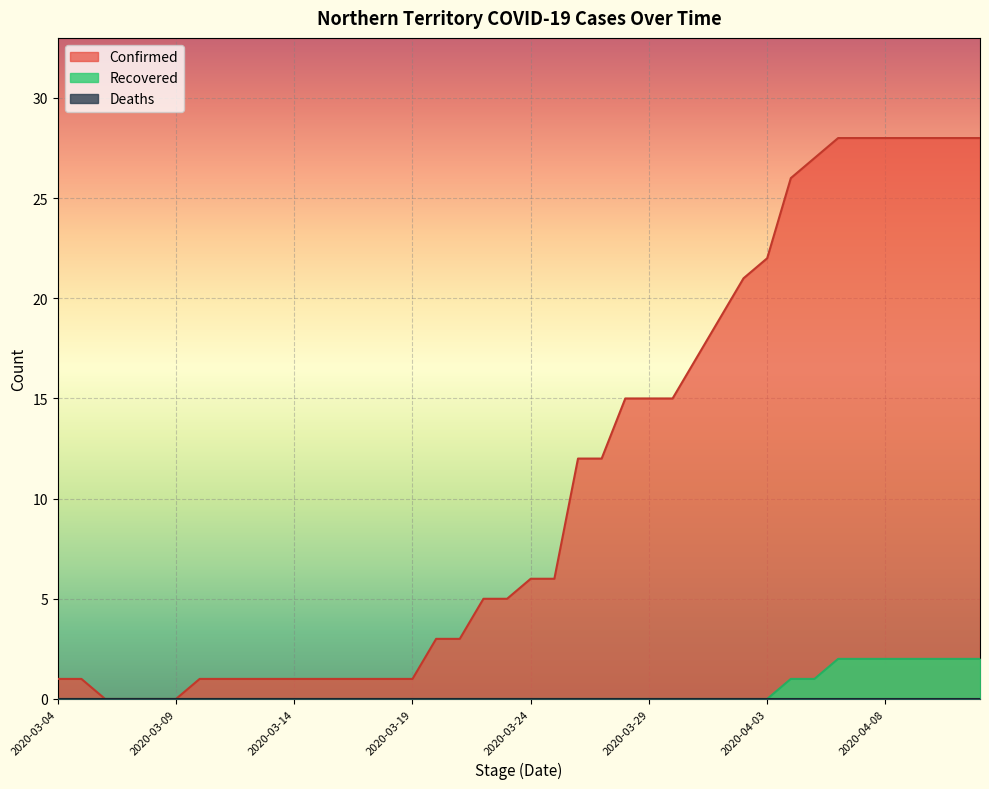

Which series changed the most between 2020-03-24 and 2020-04-08?

Confirmed